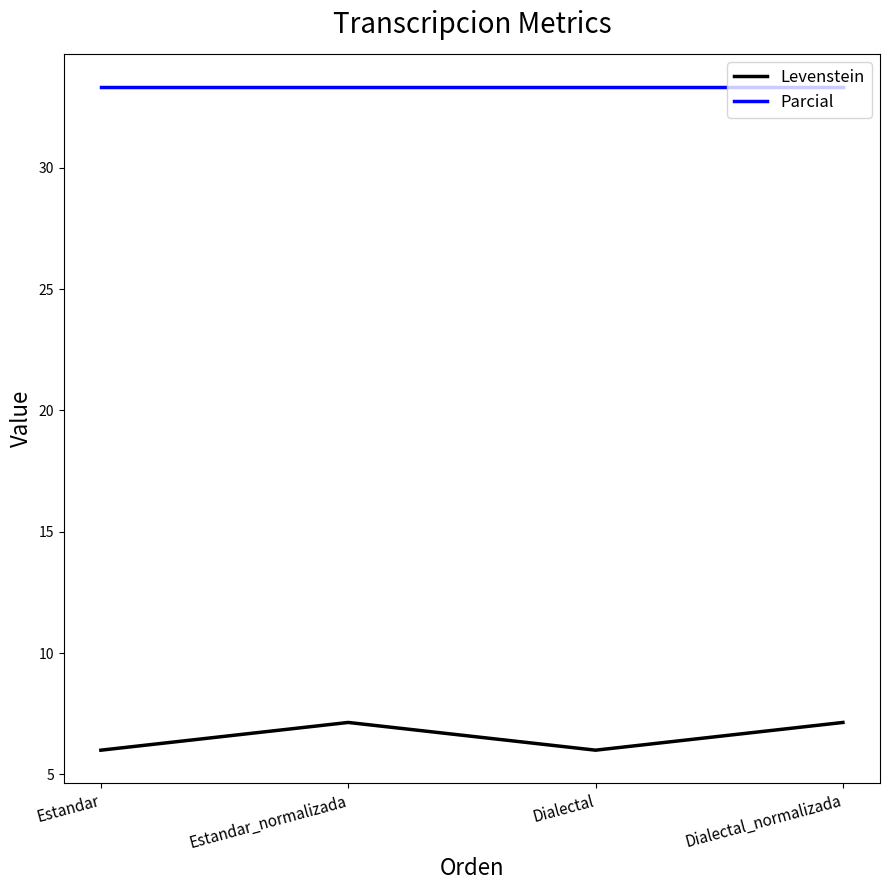

What is the difference between the highest and lowest values at Dialectal?

27.3